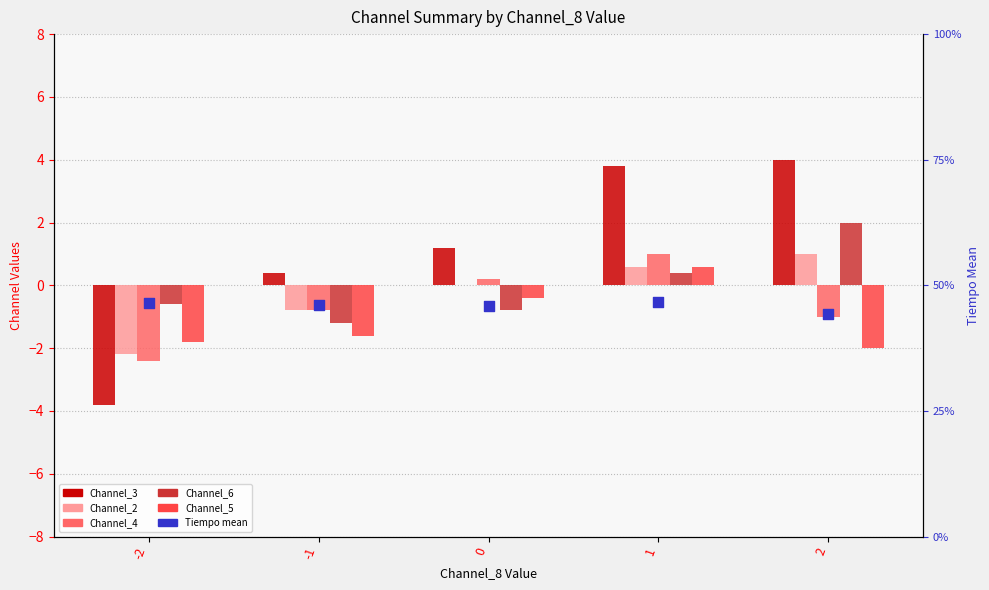

At how many categories does at least one series exceed 1?

5